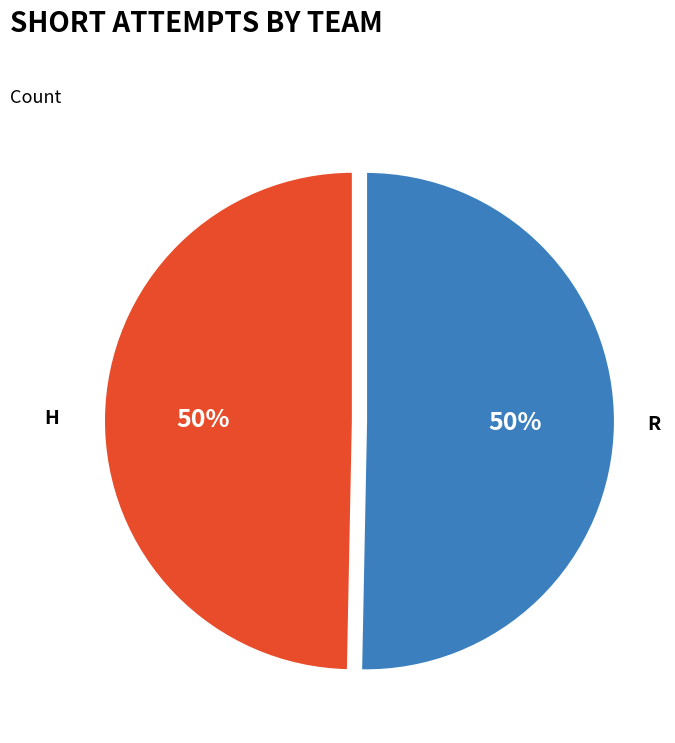

How many segments does this pie chart have?

2